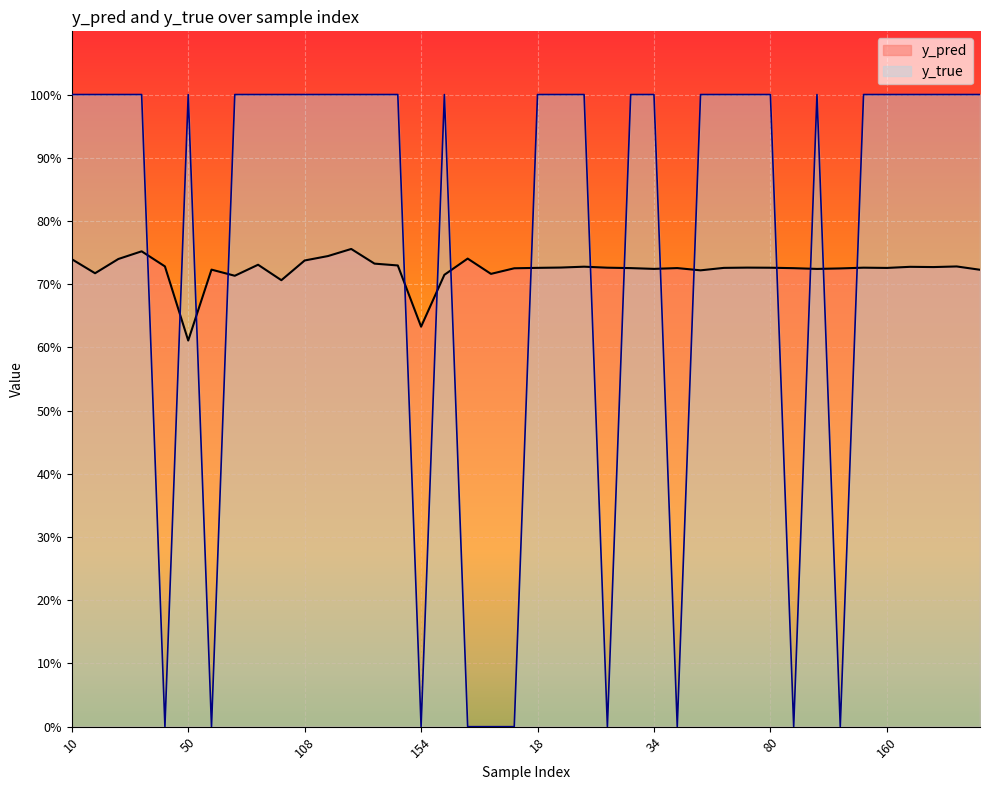

Which series ends up on top after the final intersection of y_true and y_pred?

y_true